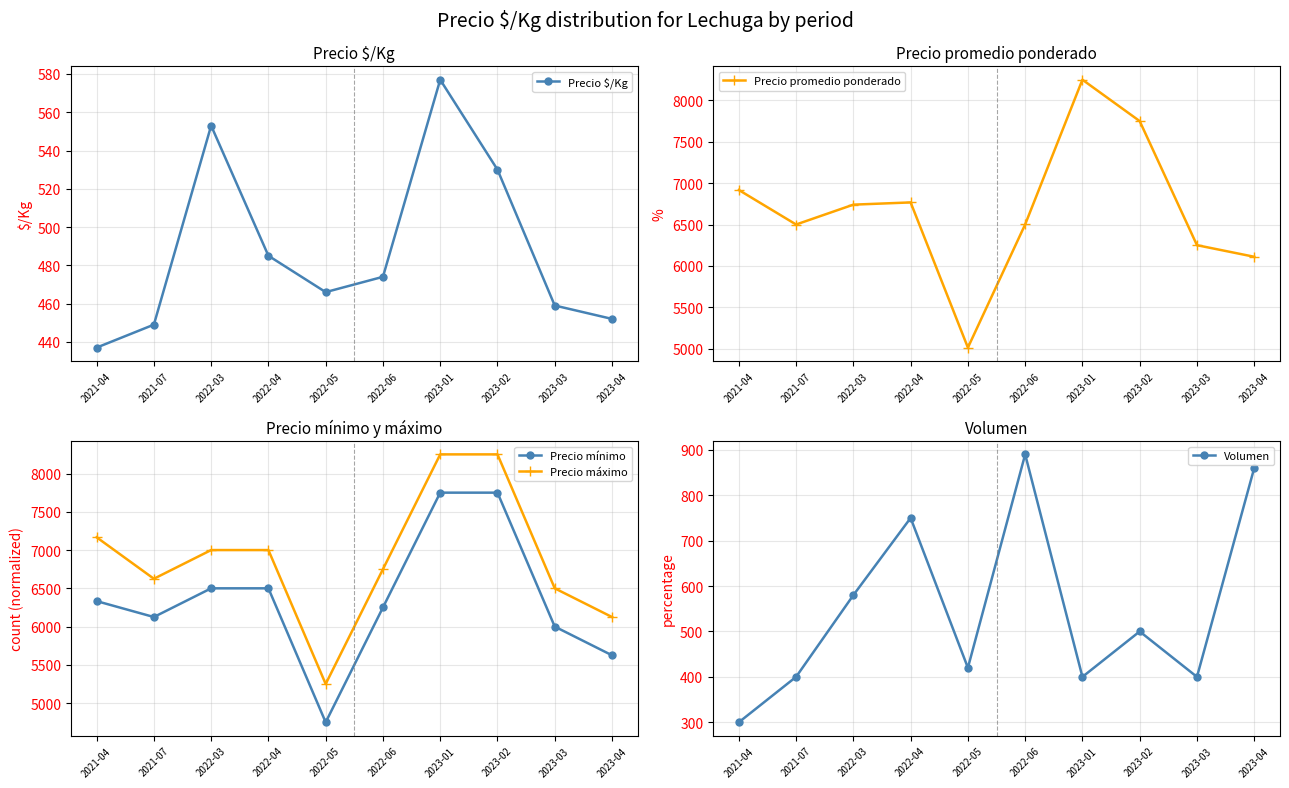

Where is Volumen nearest to the value 595?

2022-03